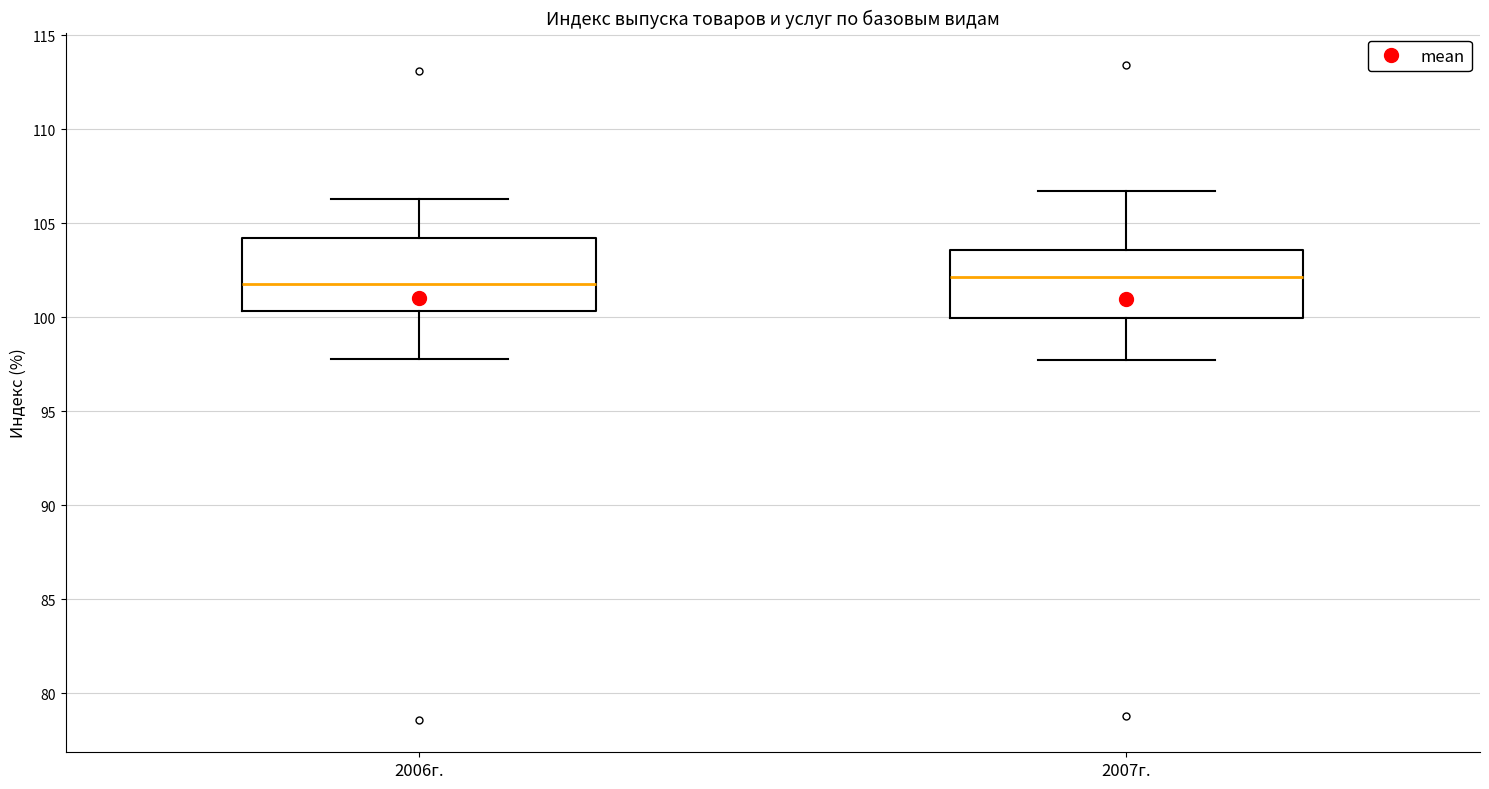

Reading left to right, read every box against the y-axis: the position of its median line, the range the box covers, and the ends of its whiskers. The values are not printed on the chart, so give them approximately, as read against the axis.

2006г.: median 102.0, box 100.5 to 104.0, whiskers 98.0 to 106.5
2007г.: median 102.0, box 100.0 to 103.5, whiskers 97.5 to 106.5